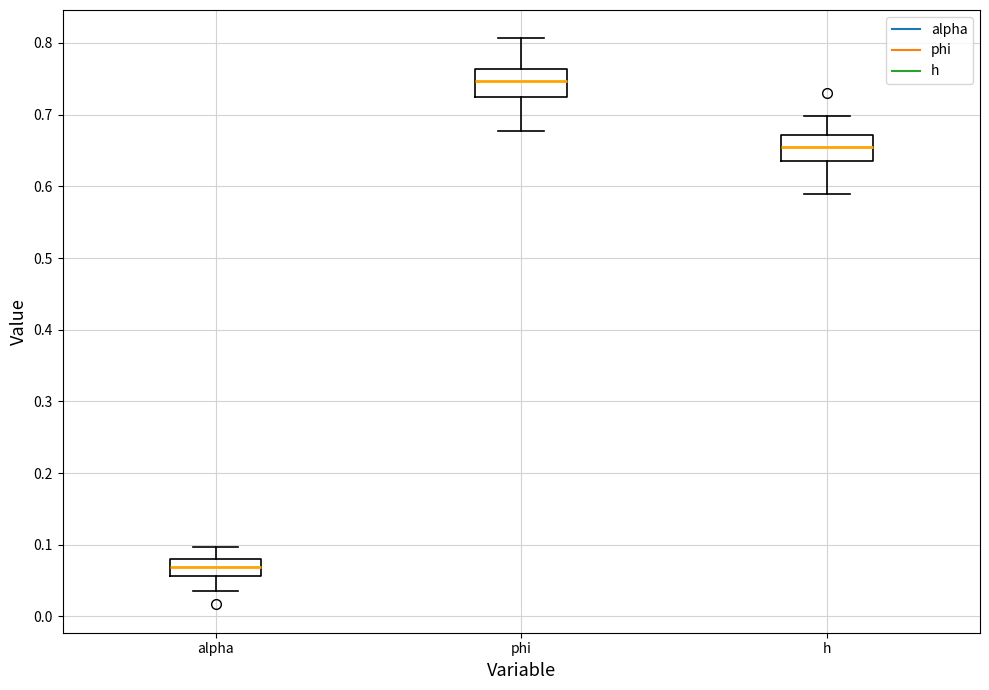

Reading left to right, transcribe this box plot: for each box, give where its median line is, the range the box spans, and where its two whiskers end, as read against the y-axis. The values are not printed on the chart, so give them approximately, as read against the axis.

alpha: median 0.07, box 0.06 to 0.08, whiskers 0.04 to 0.10
phi: median 0.75, box 0.73 to 0.76, whiskers 0.68 to 0.81
h: median 0.65, box 0.63 to 0.67, whiskers 0.59 to 0.70